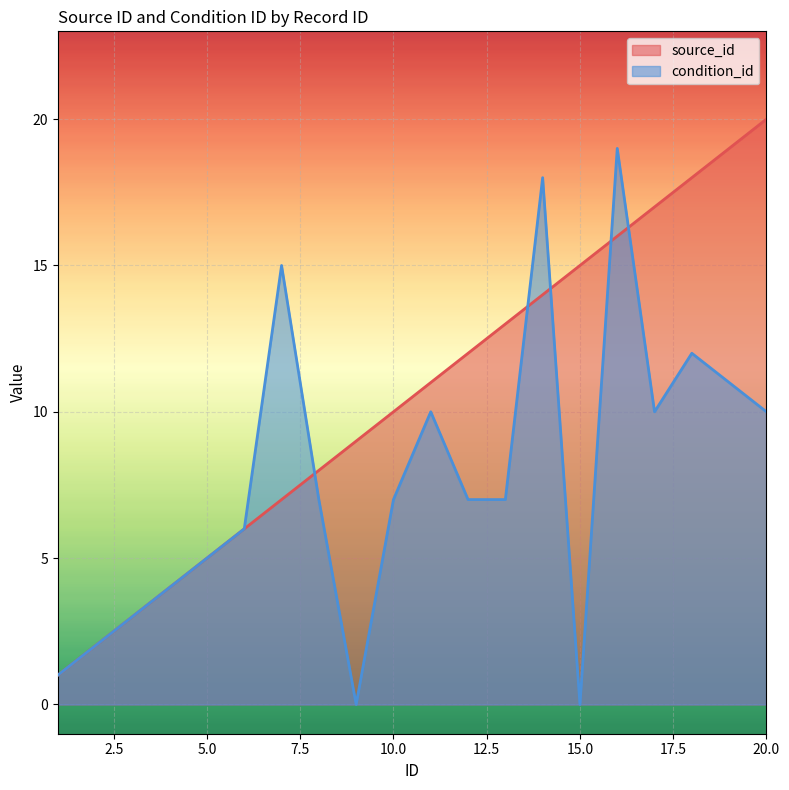

At how many categories does at least one series exceed 6?

14